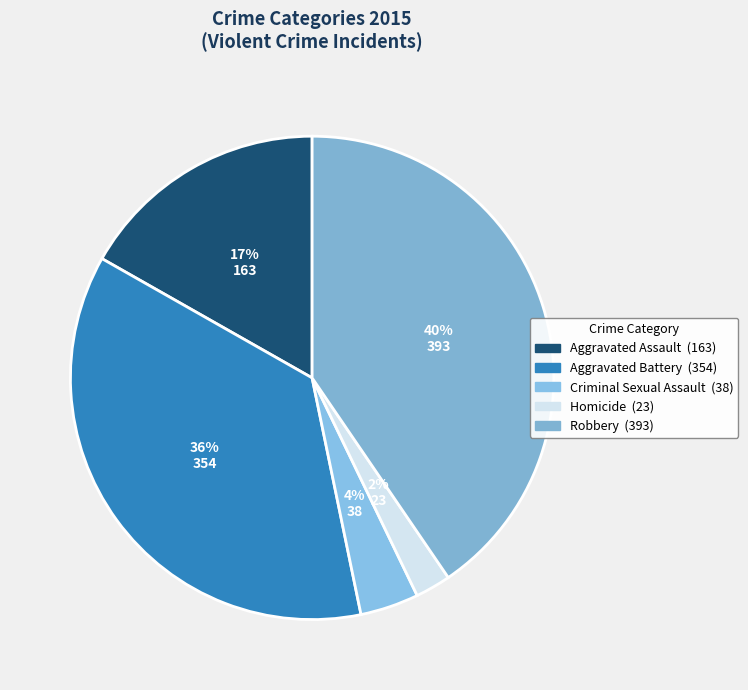

The Aggravated Assault slice represents 2% of the pie. True or false?

False